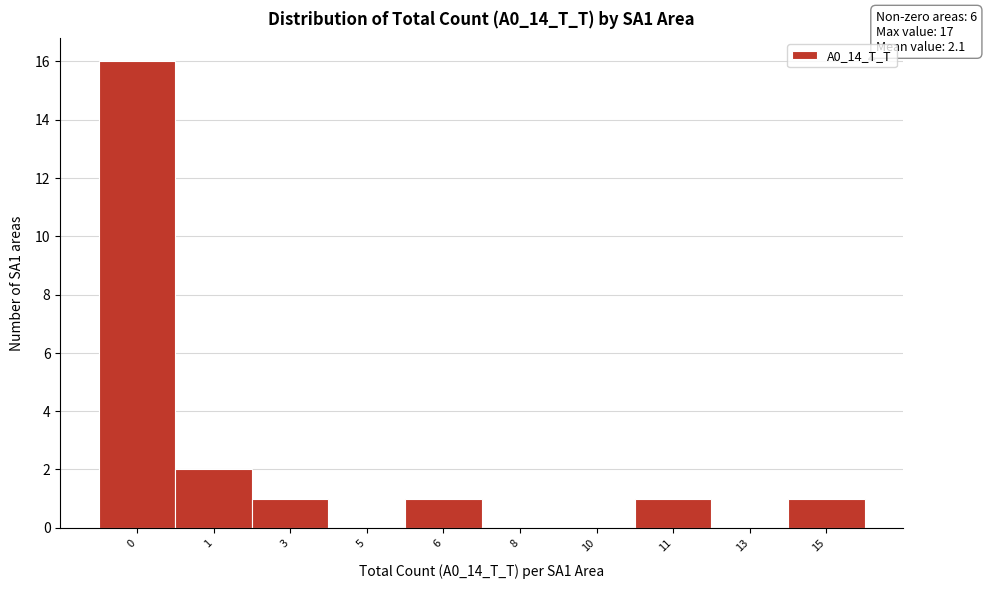

Reading right to left, what are all the values shown in this chart?

15=1	13=0	11=1	10=0	8=0	6=1	5=0	3=1	1=2	0=16